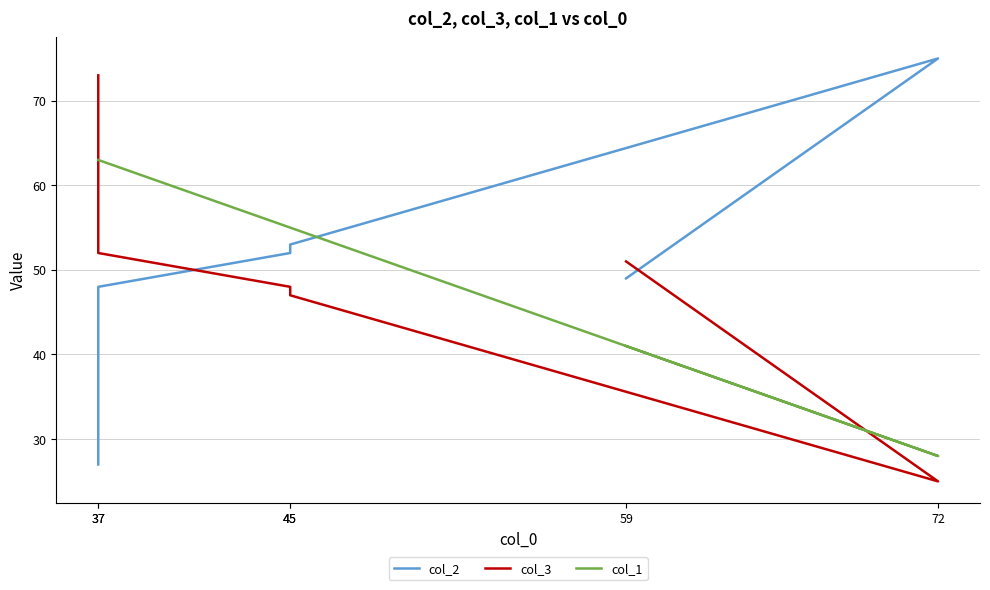

Which category has the lowest value in the col_2 series?

37